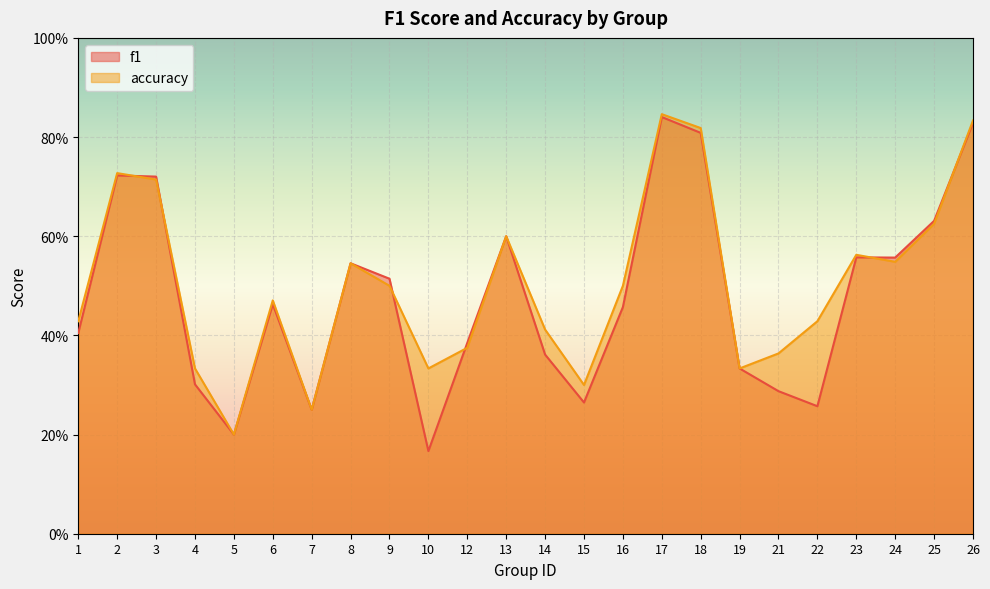

Which series has the largest range (max minus min)?

f1